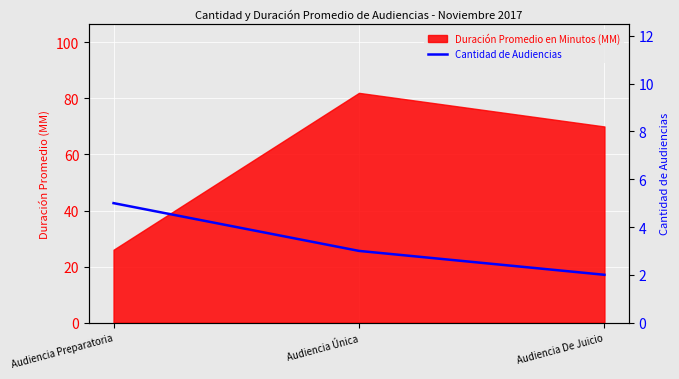

What is the label of the 2nd point from the left?

Audiencia Única